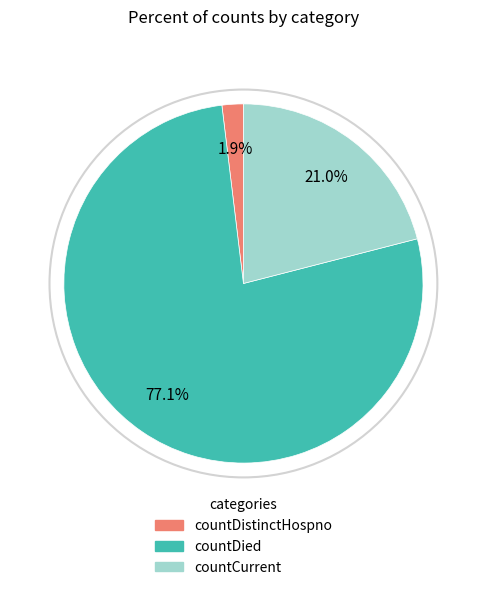

Is there any slice that represents more than half of the pie?

Yes